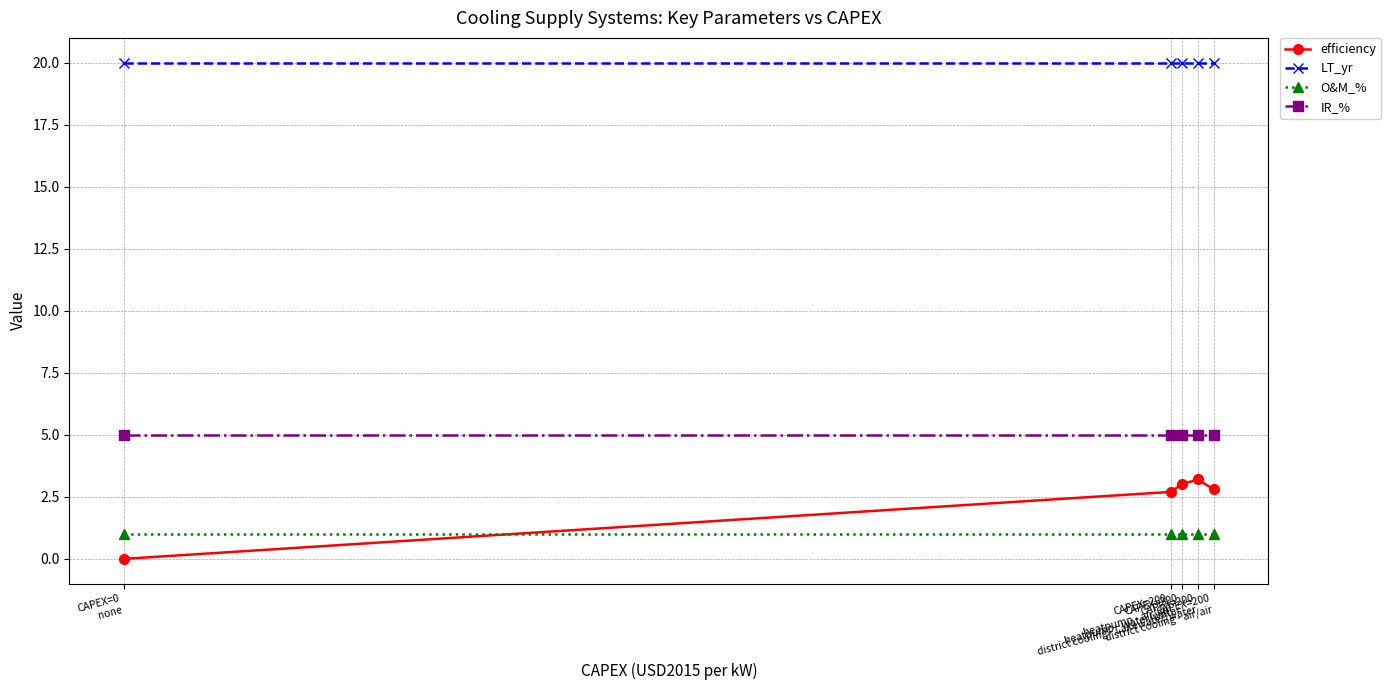

What is the maximum value for O&M_%?

1.0